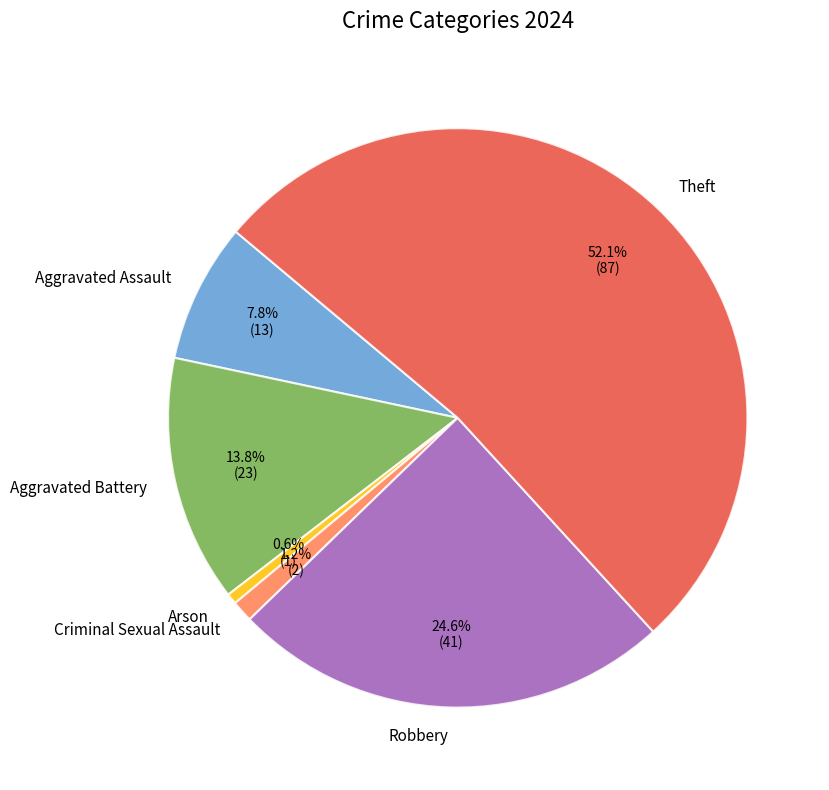

What is the total percentage of Robbery and Theft?

76.6%